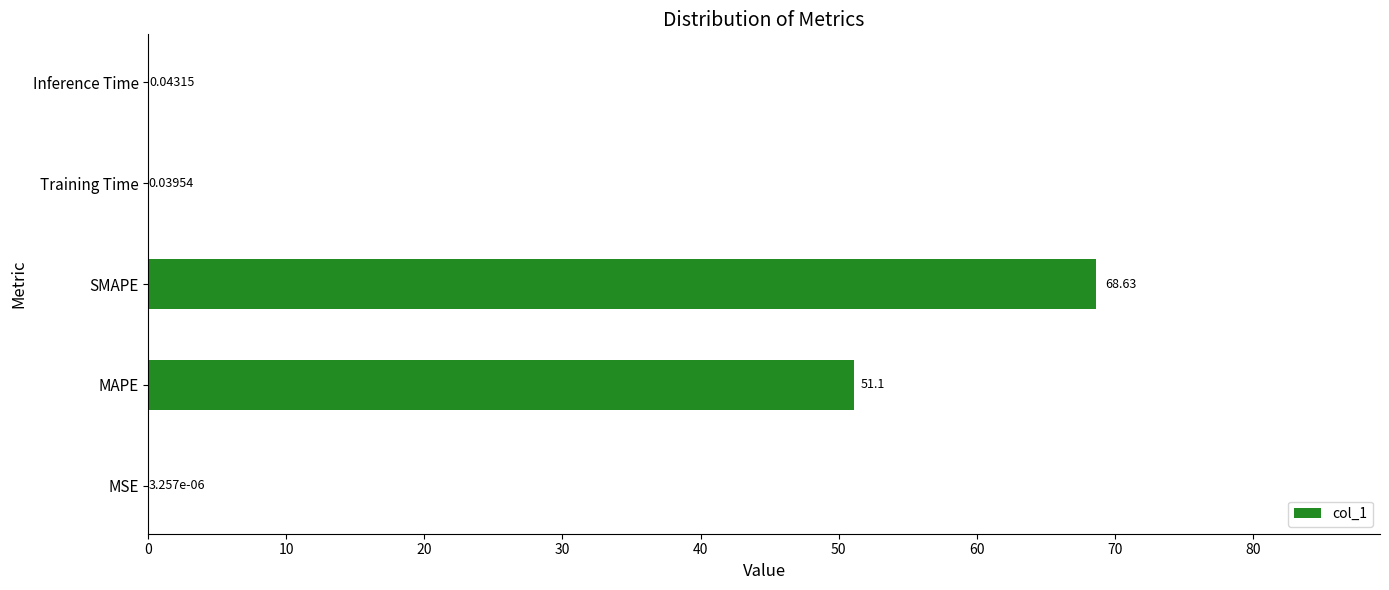

What is the average value?

24.0